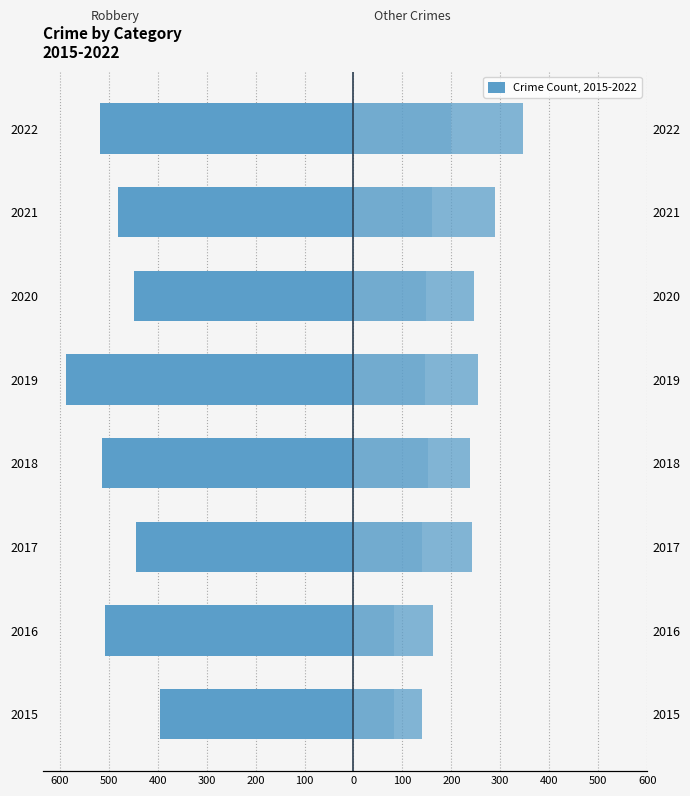

True or false: Robbery has a value of -444 at 2017.

True